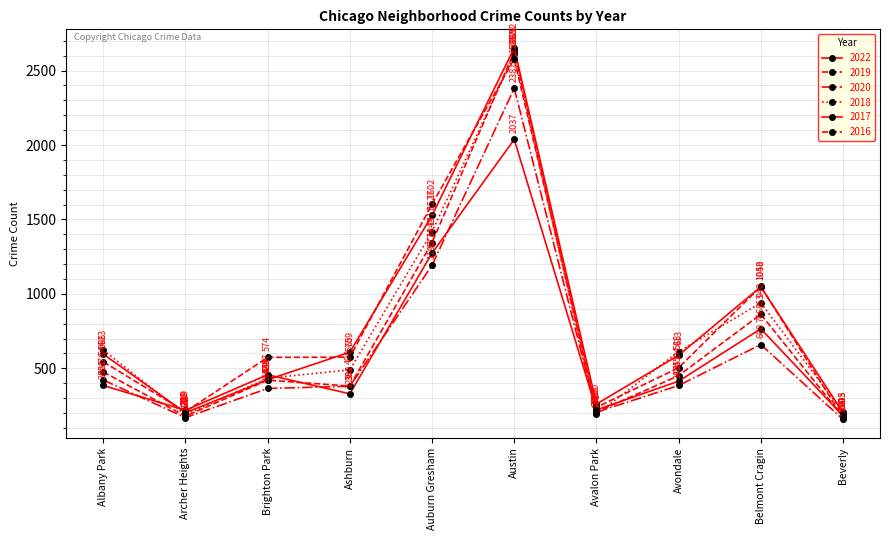

The 2020 series shows 286 at Albany Park. True or false?

False